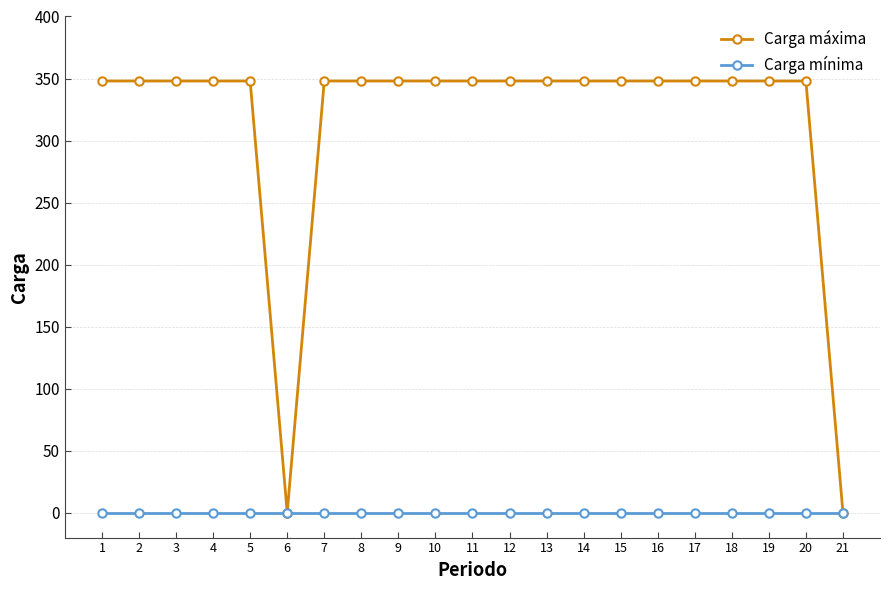

Between 6 and 17, which series saw the biggest shift?

Carga máxima